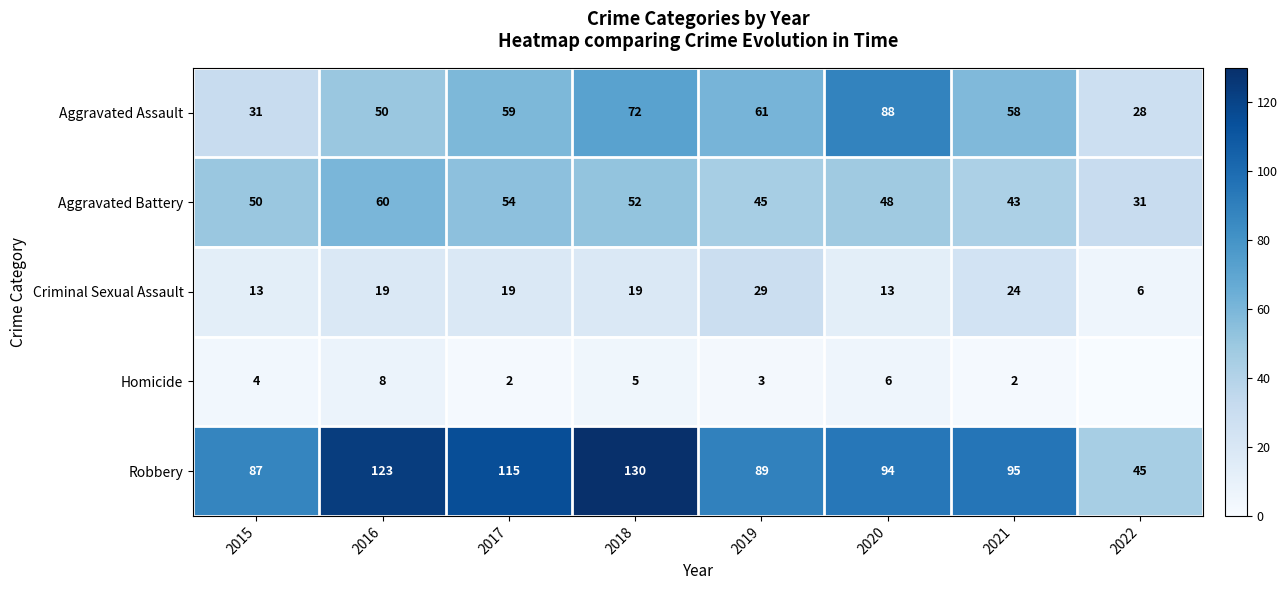

What is the spread (max minus min) of values at 2015?

83